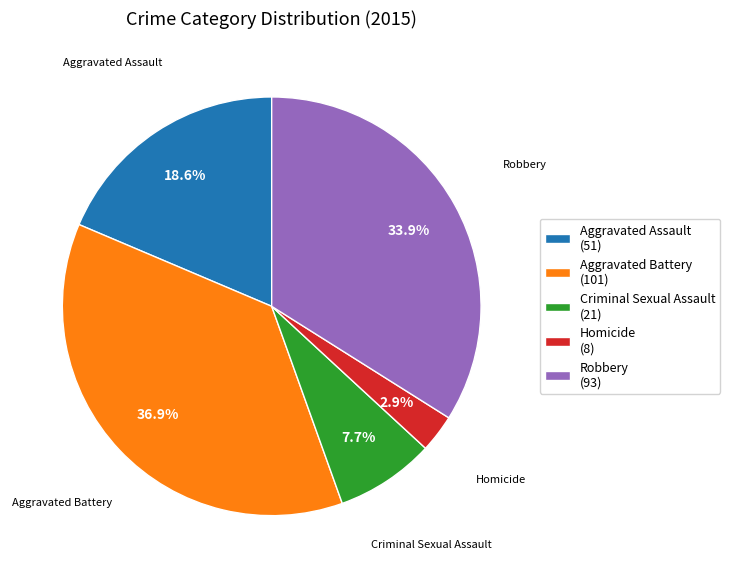

How many segments does this pie chart have?

5